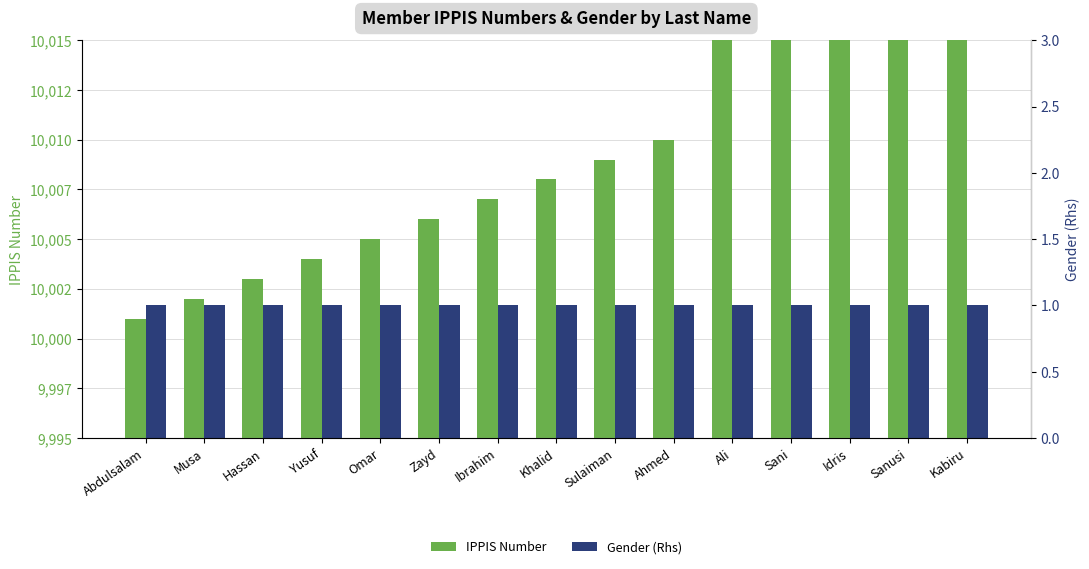

Reading right to left, list all the values displayed in this chart.

IPPIS Number: 10019	10018	10017	10016	10029	10010	10009	10008	10007	10006	10005	10004	10003	10002	10001
Gender (Rhs): 1	1	1	1	1	1	1	1	1	1	1	1	1	1	1